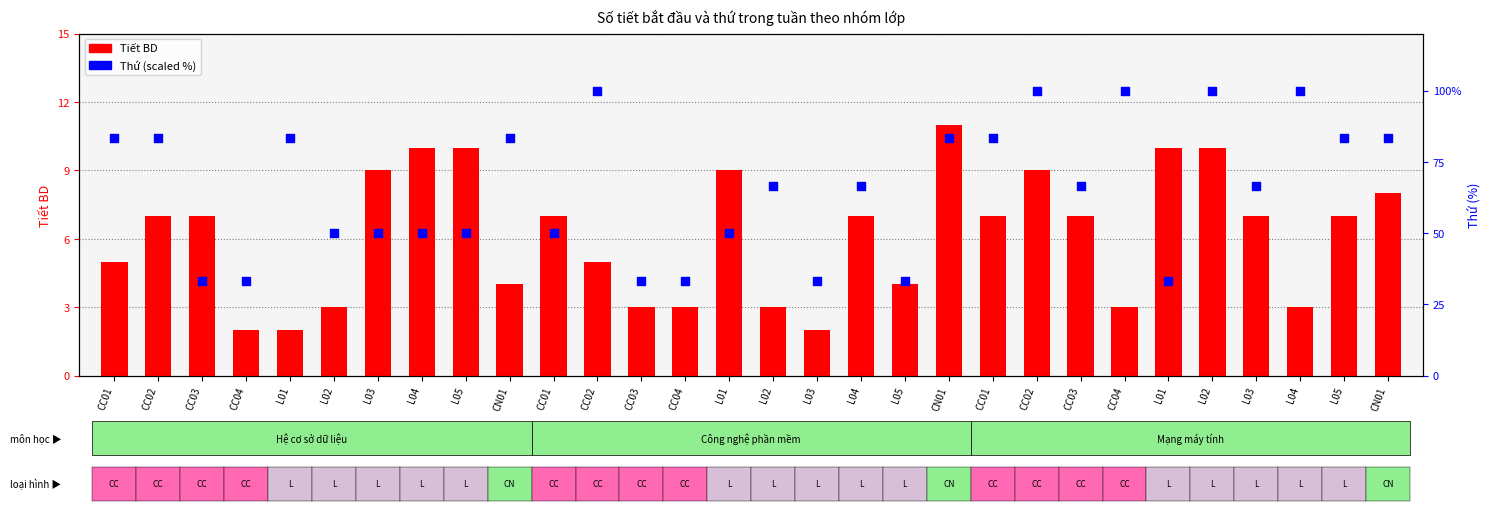

What are all the series names shown in the legend?

Tiết BD, Thứ (scaled)